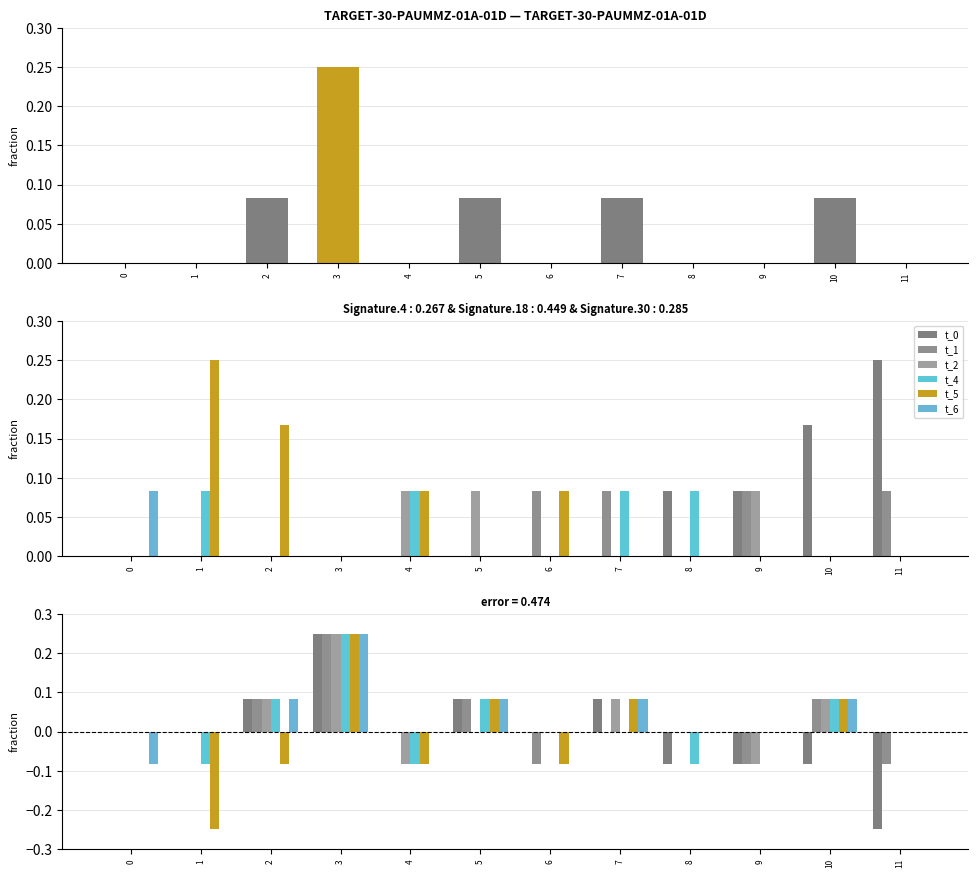

Is it true that t_1 equals 0.0 at 4?

True